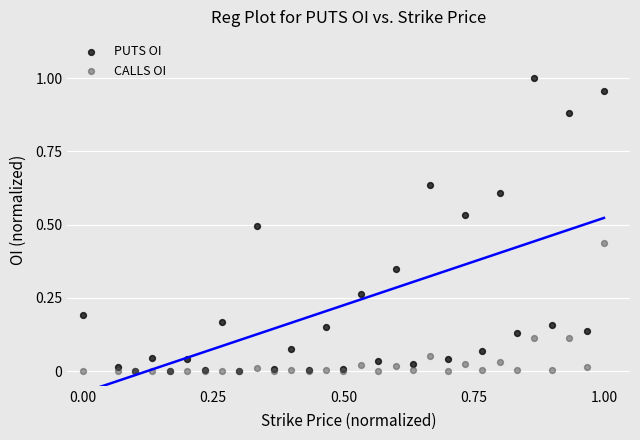

What are all the series names shown in the legend?

PUTS OI, CALLS OI